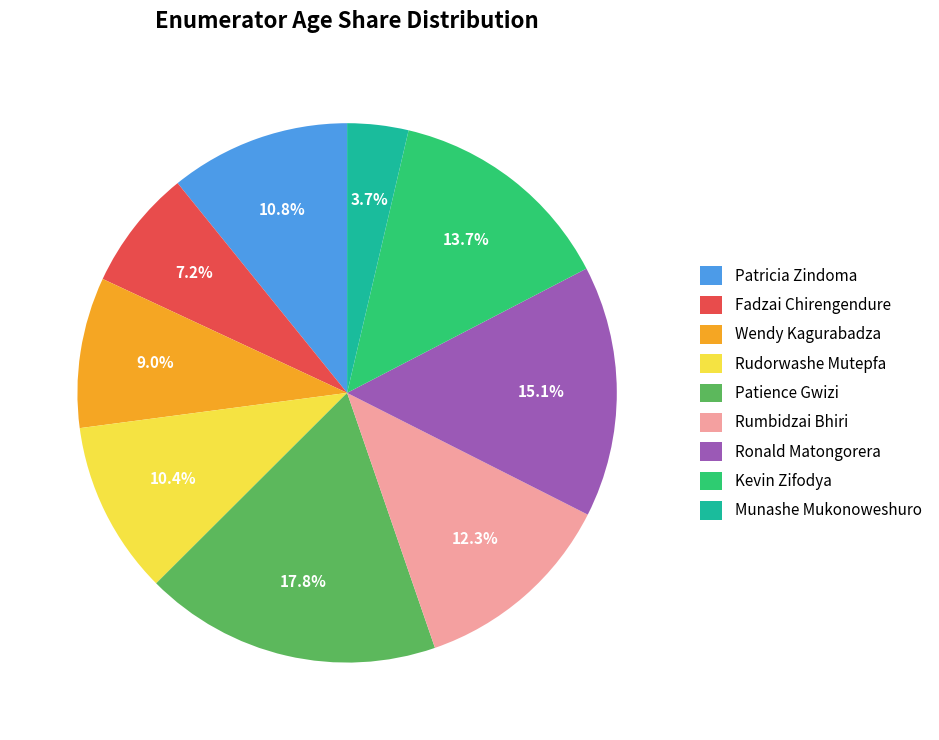

Which slice is the smallest?

Munashe Mukonoweshuro